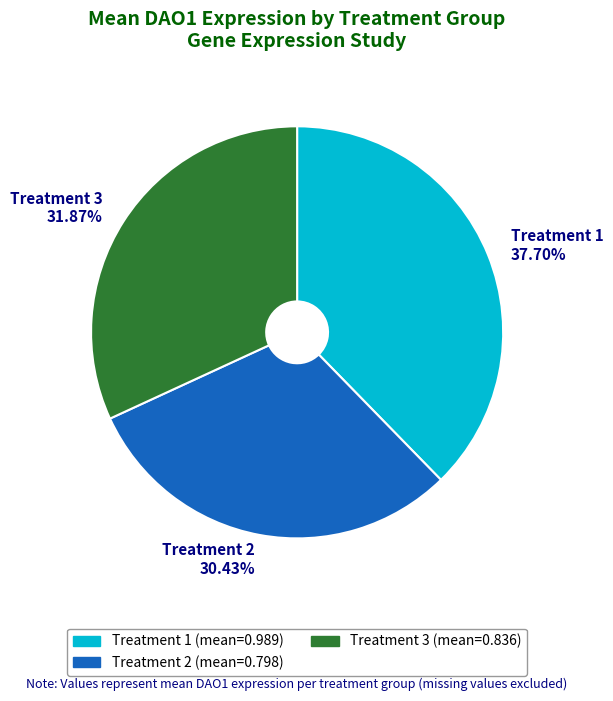

Count the number of slices in the pie.

3